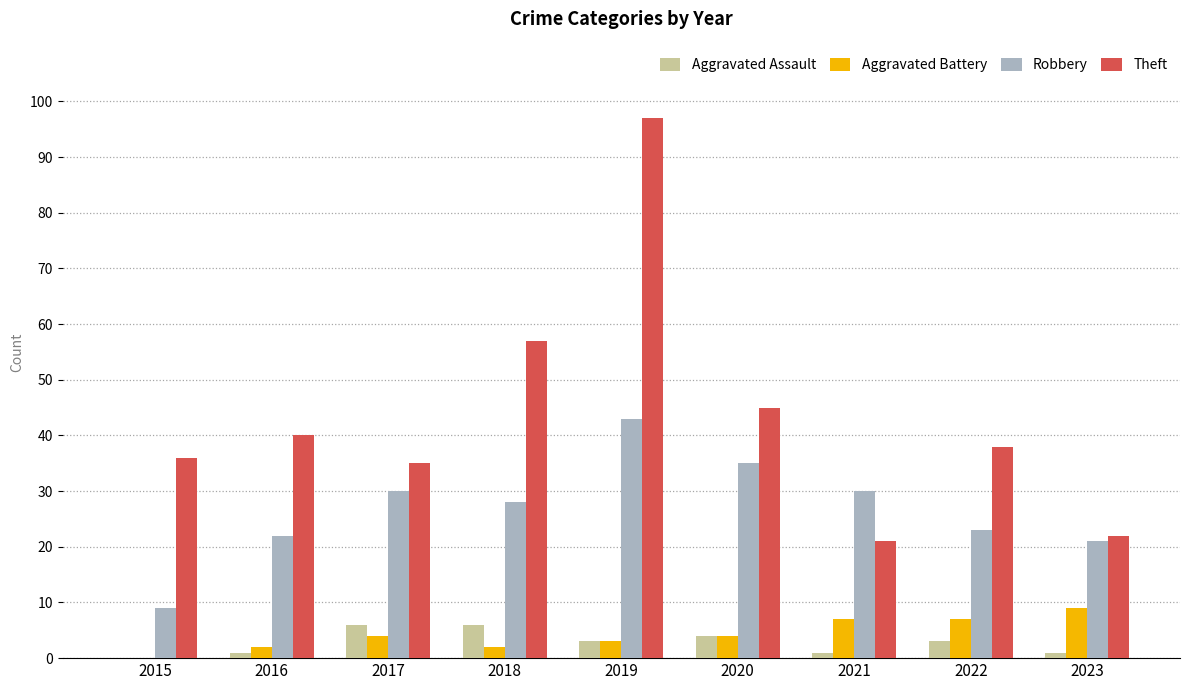

Between 2019 and 2020, which series saw the biggest shift?

Theft